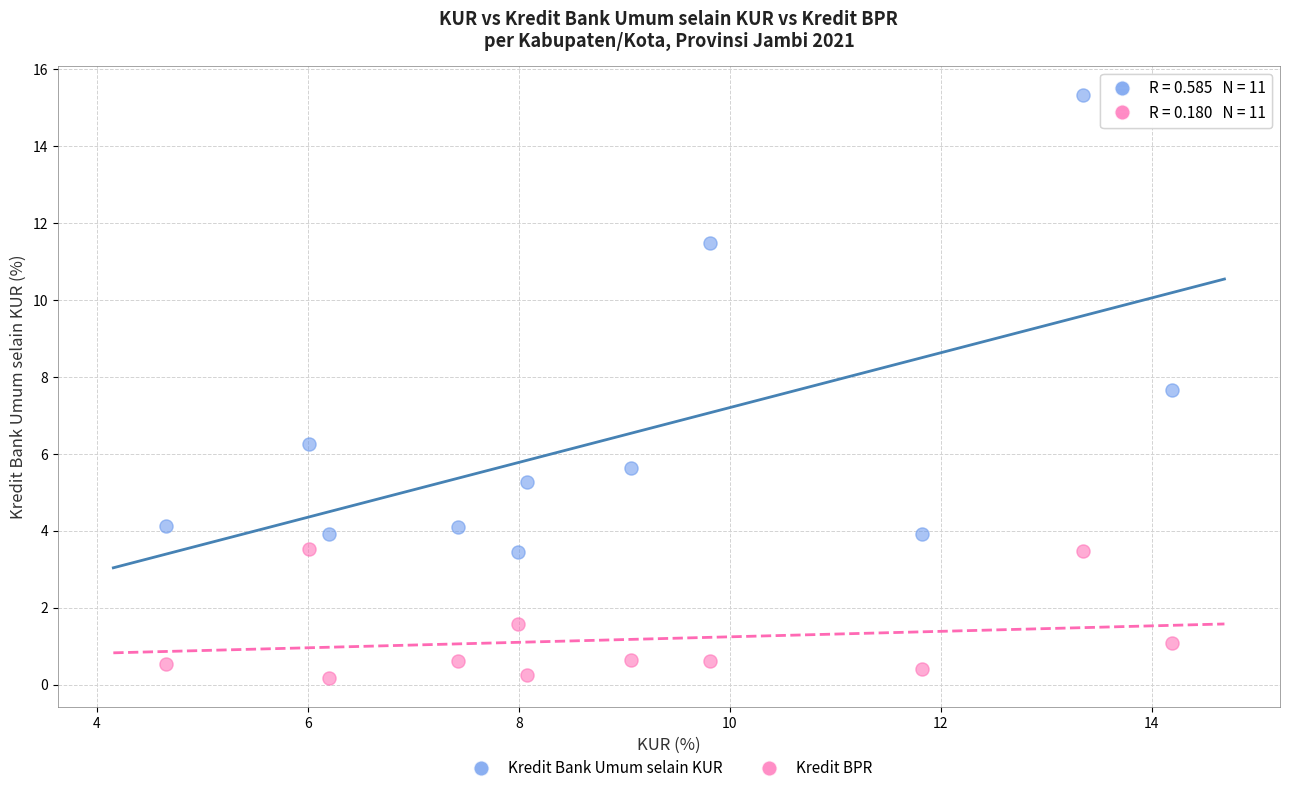

Which series contains the lowest Y value?

Kredit BPR